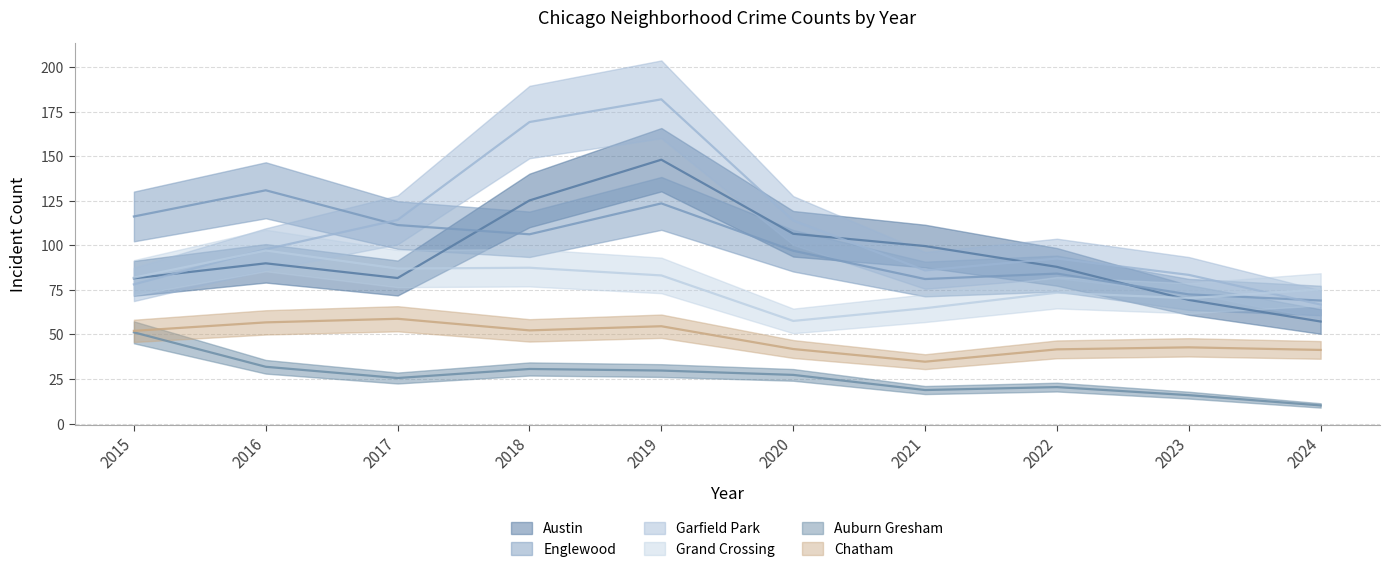

At which category is the sum across all series the highest?

2019